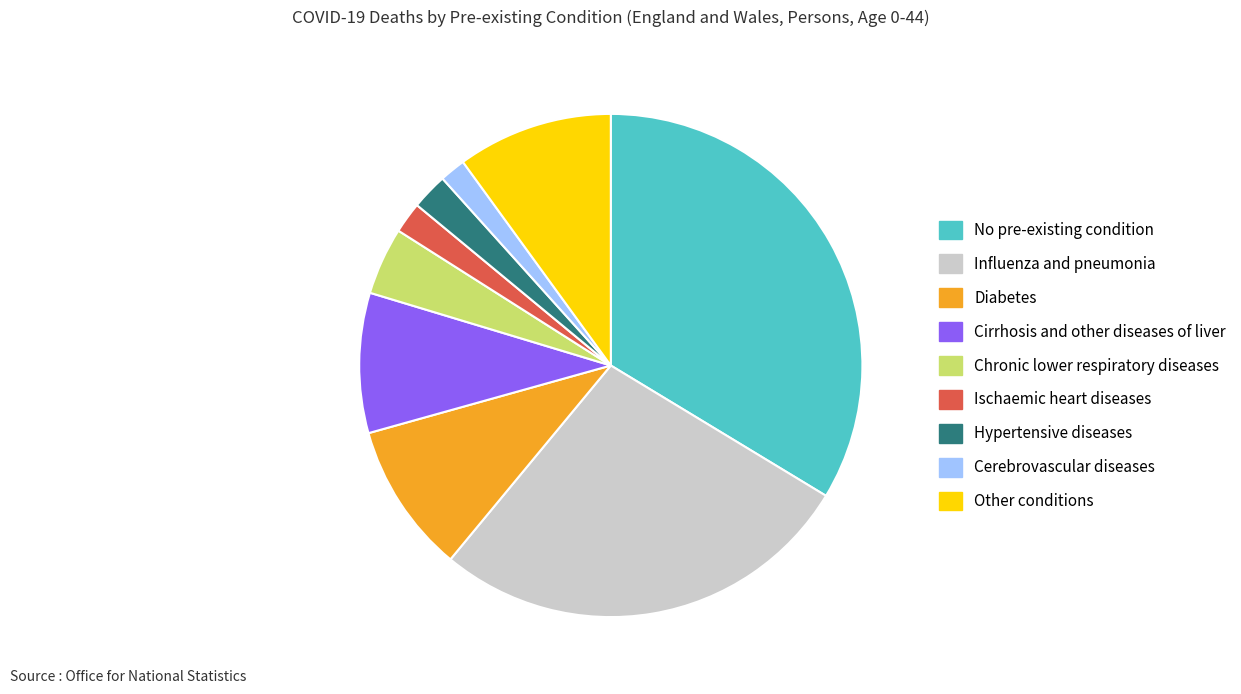

Does any single category account for the majority?

No